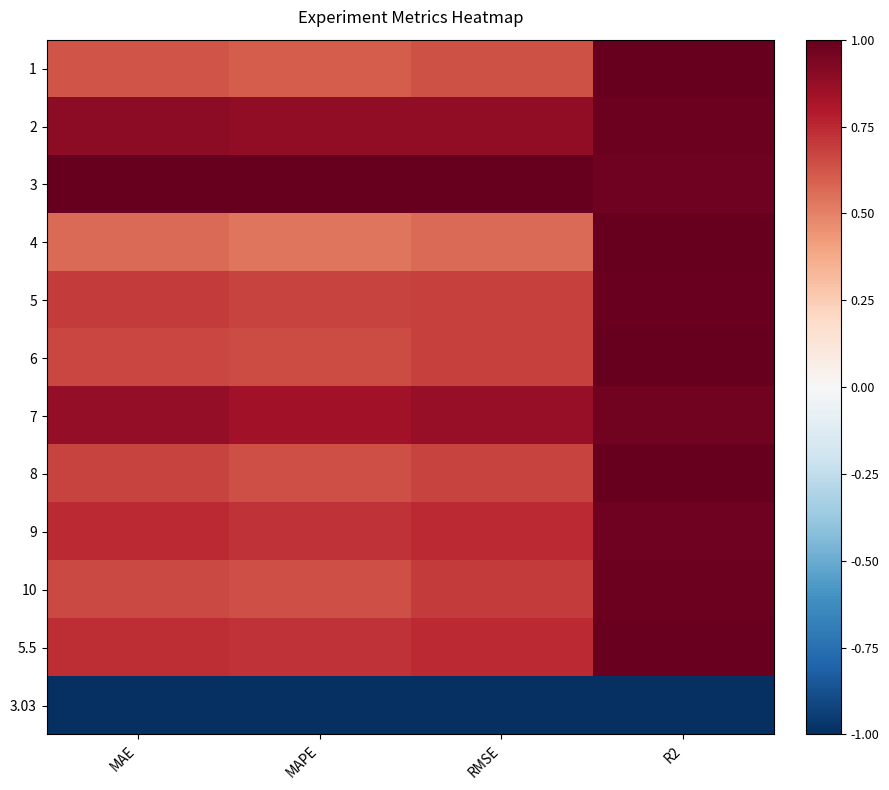

Rank the series by their maximum value, from lowest to highest.

3.03, 7, 9, 2, 10, 5.5, 5, 6, 8, 4, 1, 3